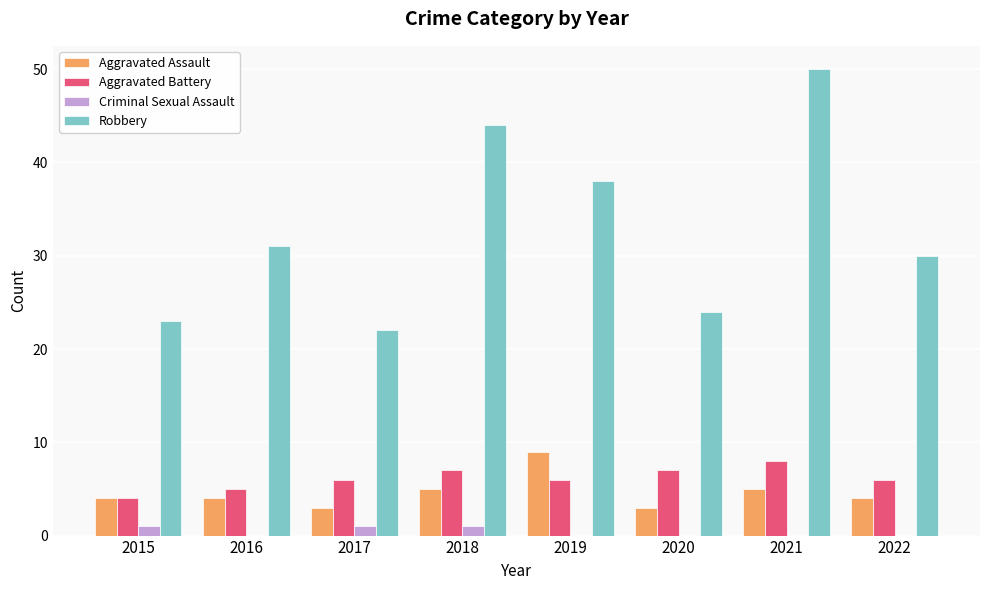

How many data points does each series have?

8